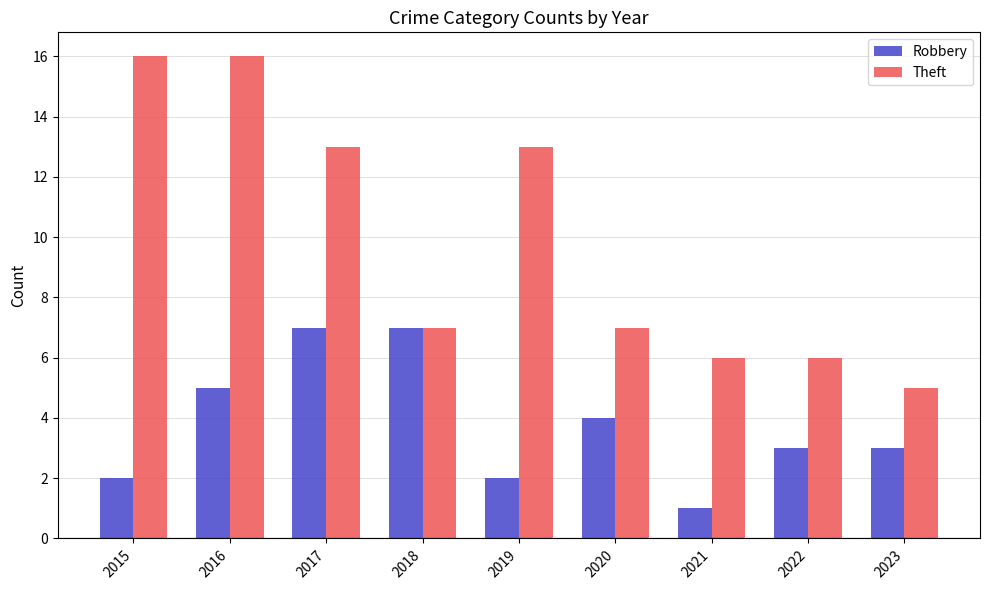

How many groups of bars are there?

9